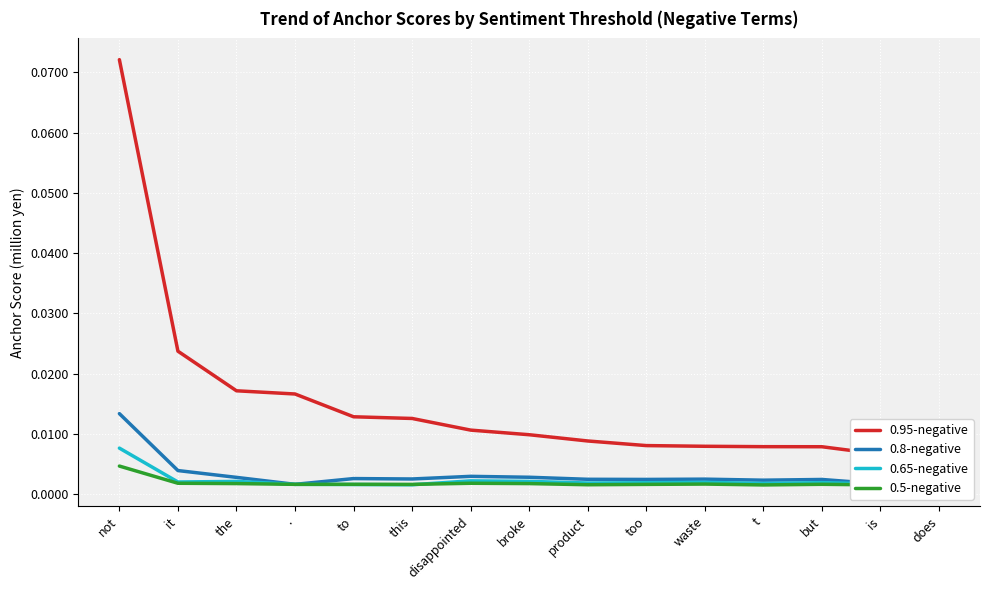

Reading left to right, transcribe all the data shown in this chart.

0.95-negative: 0.1	0.0	0.0	0.0	0.0	0.0	0.0	0.0	0.0	0.0	0.0	0.0	0.0	0.0	0.0
0.8-negative: 0.0	0.0	0.0	0.0	0.0	0.0	0.0	0.0	0.0	0.0	0.0	0.0	0.0	0.0	0.0
0.65-negative: 0.0	0.0	0.0	0.0	0.0	0.0	0.0	0.0	0.0	0.0	0.0	0.0	0.0	0.0	0.0
0.5-negative: 0.0	0.0	0.0	0.0	0.0	0.0	0.0	0.0	0.0	0.0	0.0	0.0	0.0	0.0	0.0